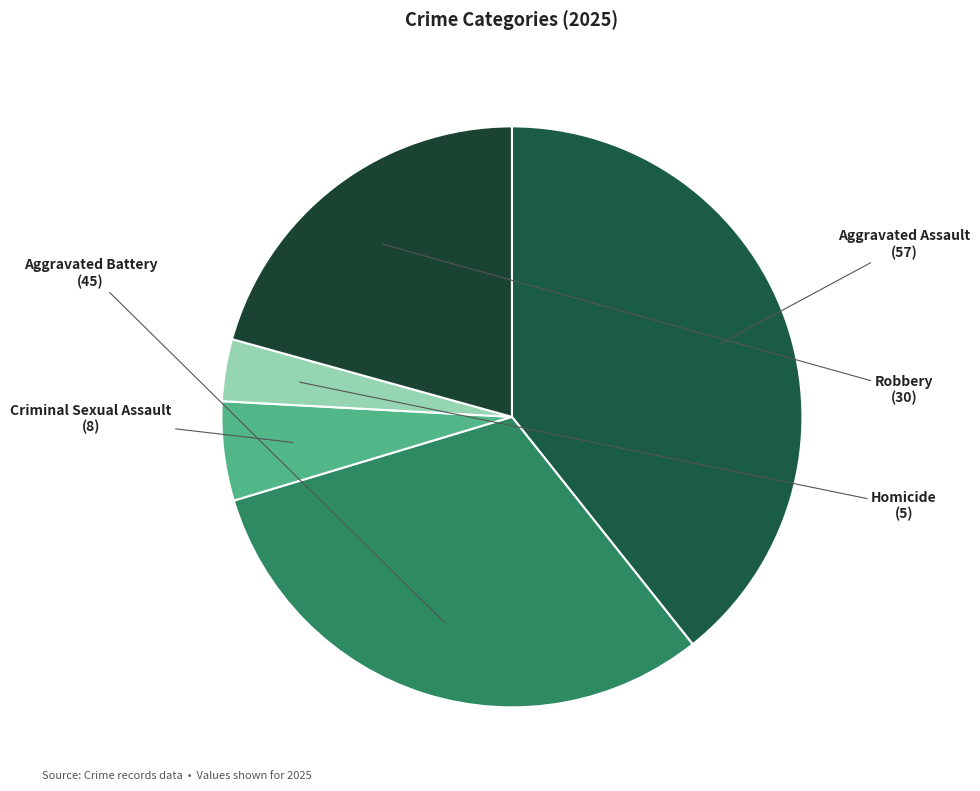

To the nearest percent, what is the difference between the Aggravated Battery and Criminal Sexual Assault slice percentages?

26%